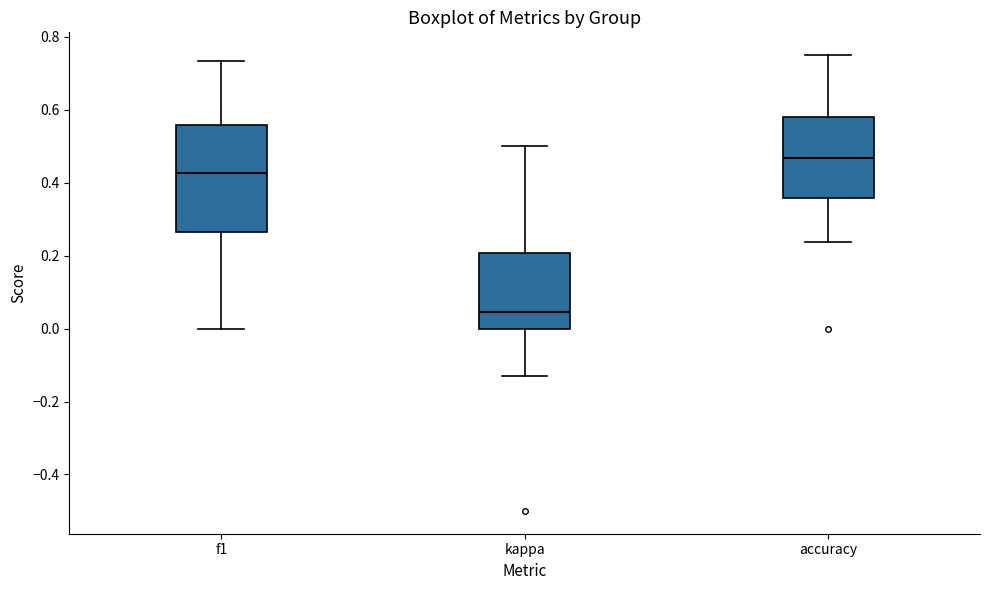

Reading left to right, read every box against the y-axis: the position of its median line, the range the box covers, and the ends of its whiskers. The values are not printed on the chart, so give them approximately, as read against the axis.

f1: median 0.42, box 0.26 to 0.56, whiskers 0.00 to 0.74
kappa: median 0.04, box 0.00 to 0.20, whiskers -0.12 to 0.50
accuracy: median 0.46, box 0.36 to 0.58, whiskers 0.24 to 0.76